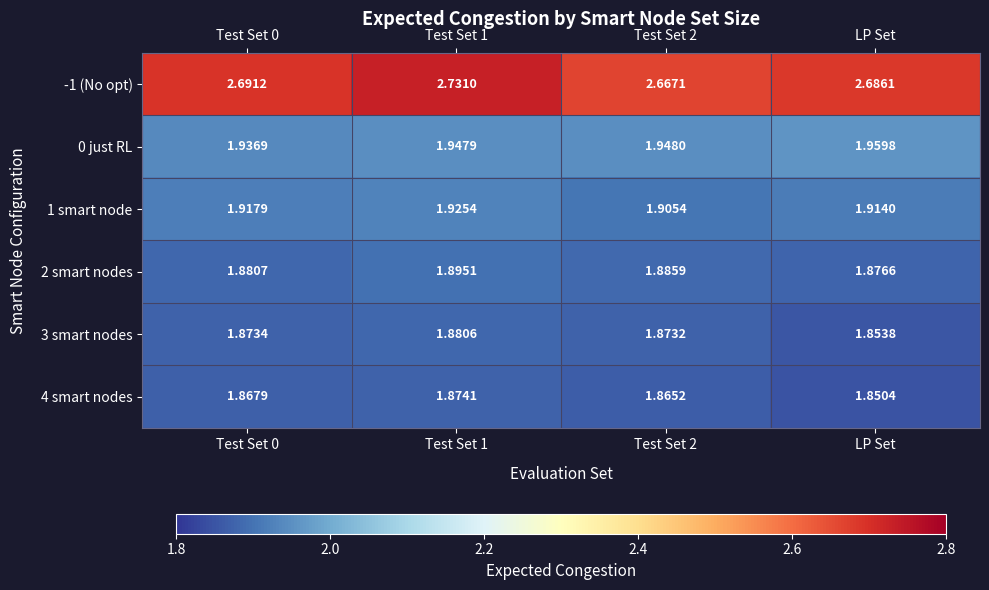

Where is 4 smart nodes nearest to the value 1?

LP Set